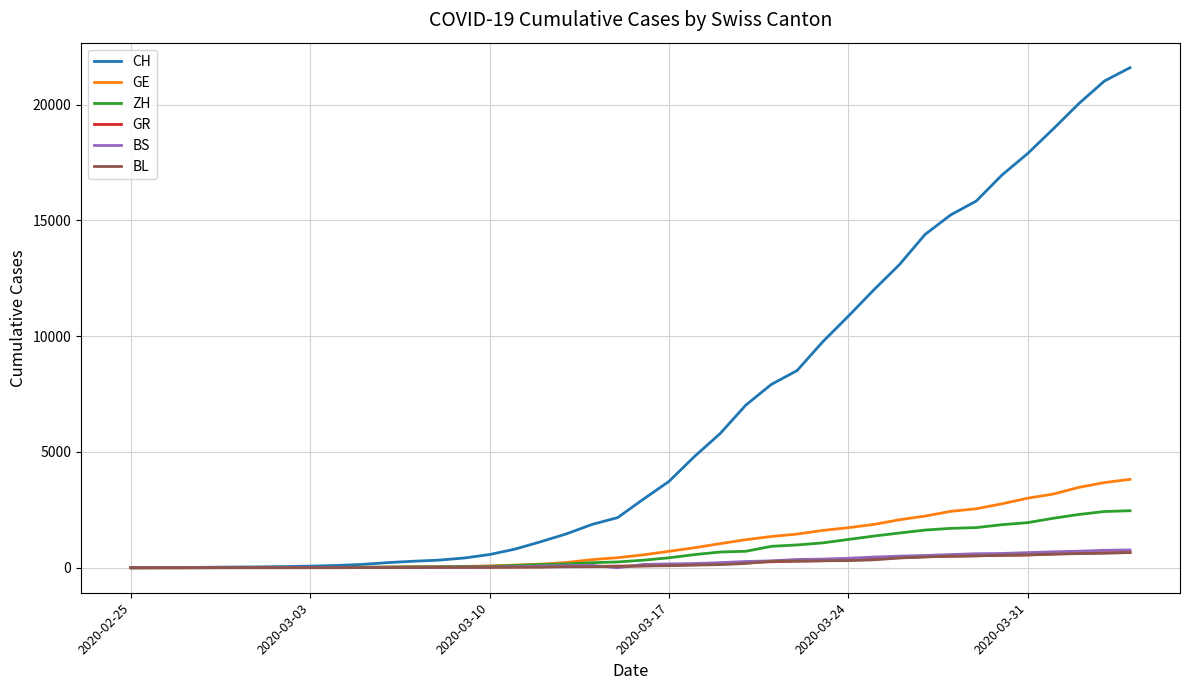

What is the difference between the maximum and minimum values in the CH series?

21593